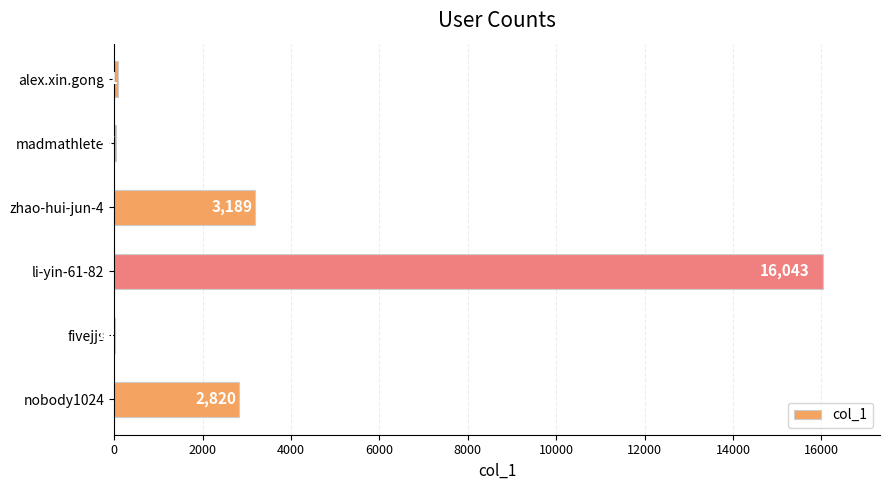

The chart shows a value of 16043 at li-yin-61-82. True or false?

True